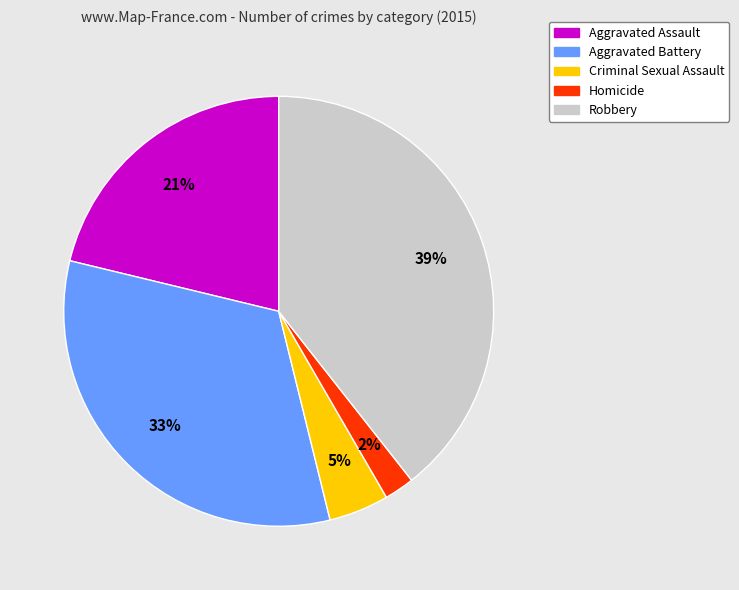

To the nearest percent, what is the average slice percentage?

20%